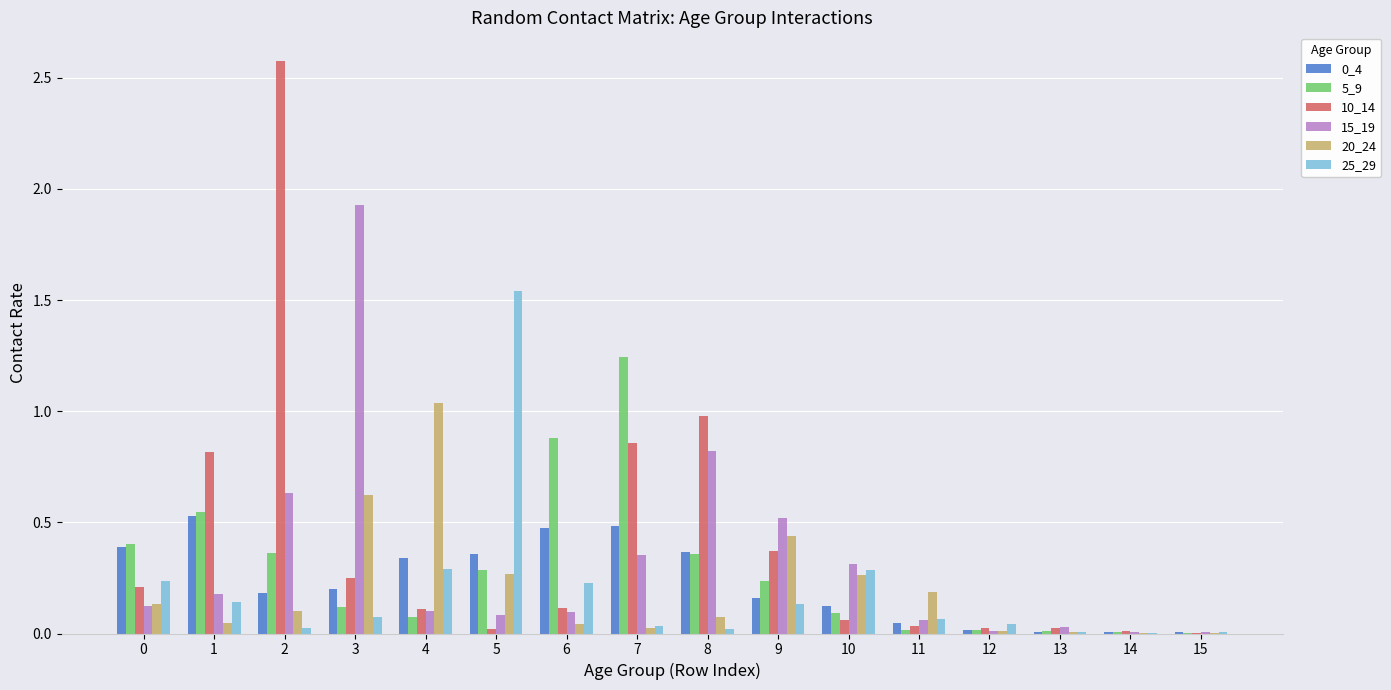

The value of 15_19 at 2 is 0.6. True or false?

True